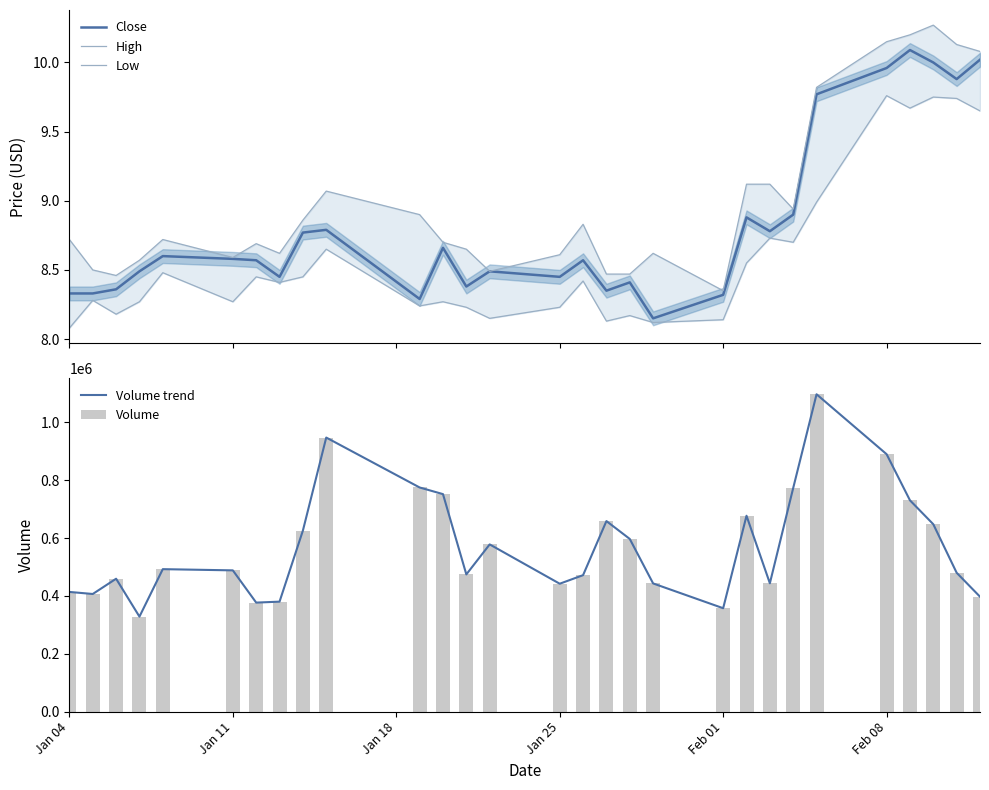

What is the maximum value for Close?

10.1